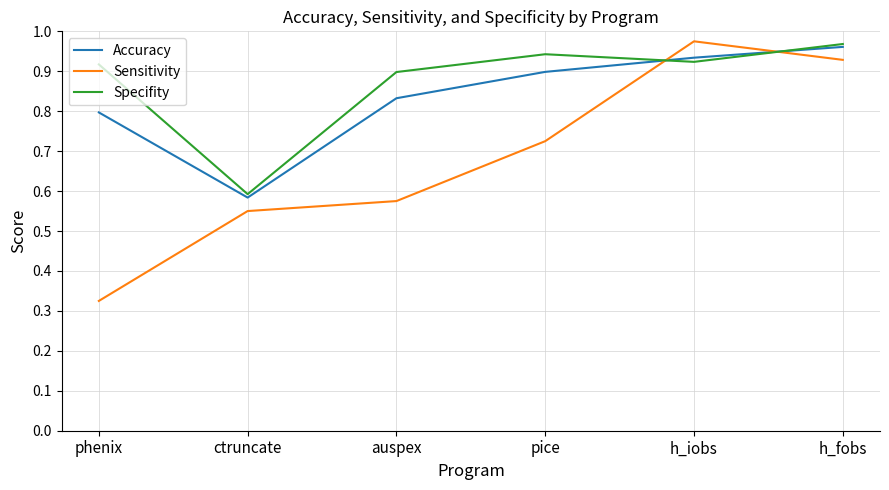

How many Accuracy values are between 0 and 1?

6